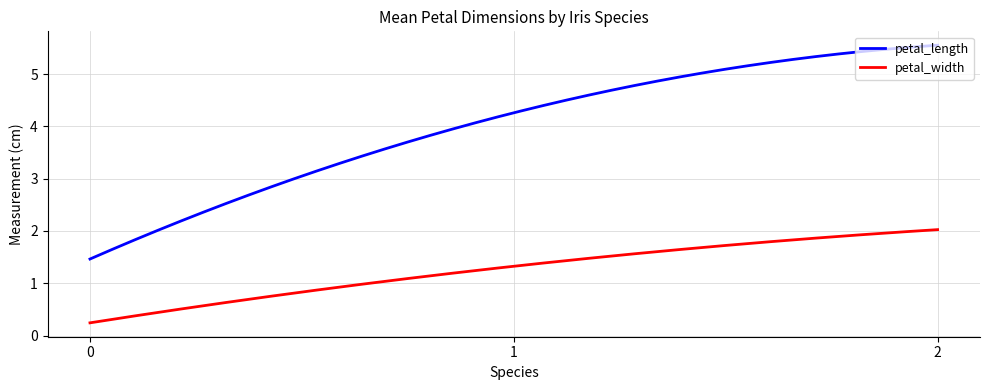

What is the sum of all petal_length values?

1202.3